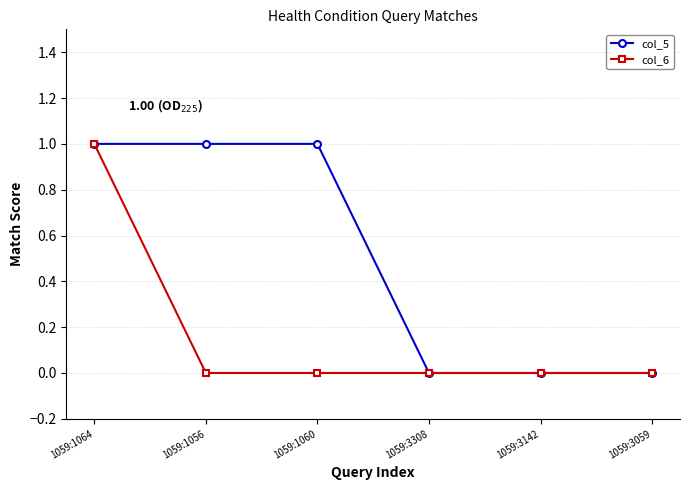

What are all the series names shown in the legend?

col_5, col_6